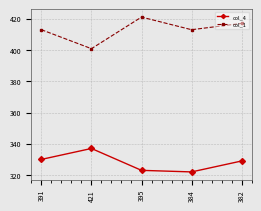

What is the average value of the col_4 series?

328.2